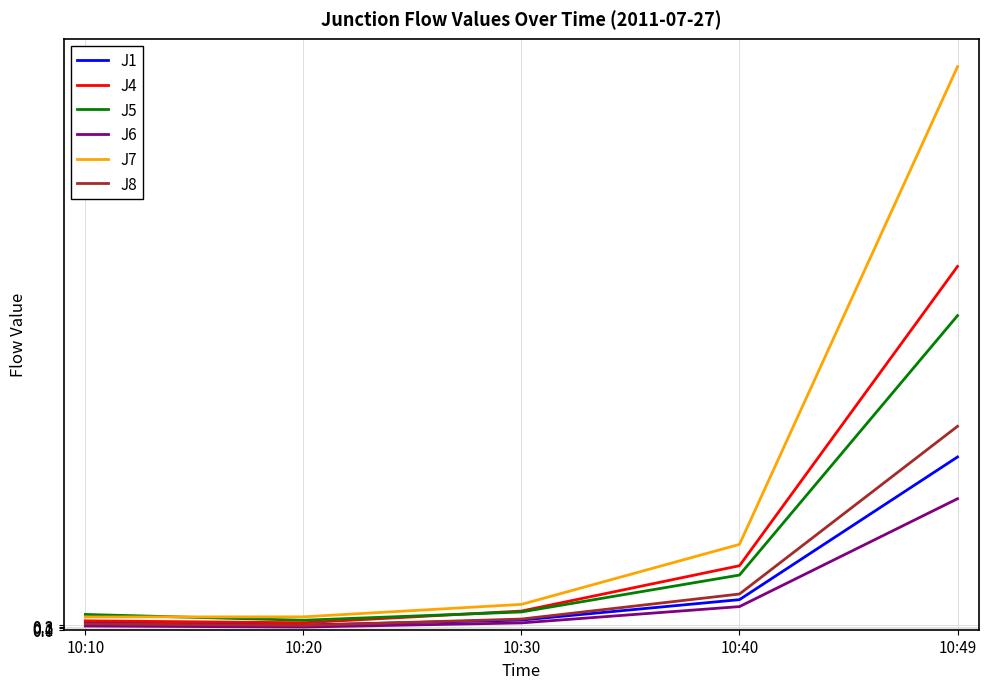

True or false: J5 and J1 intersect in this chart.

False